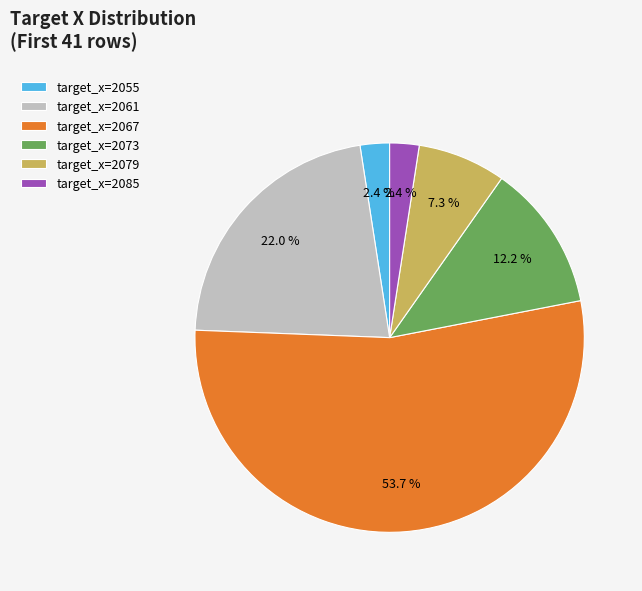

Do target_x=2055 and target_x=2085 together represent more than half of the pie?

No